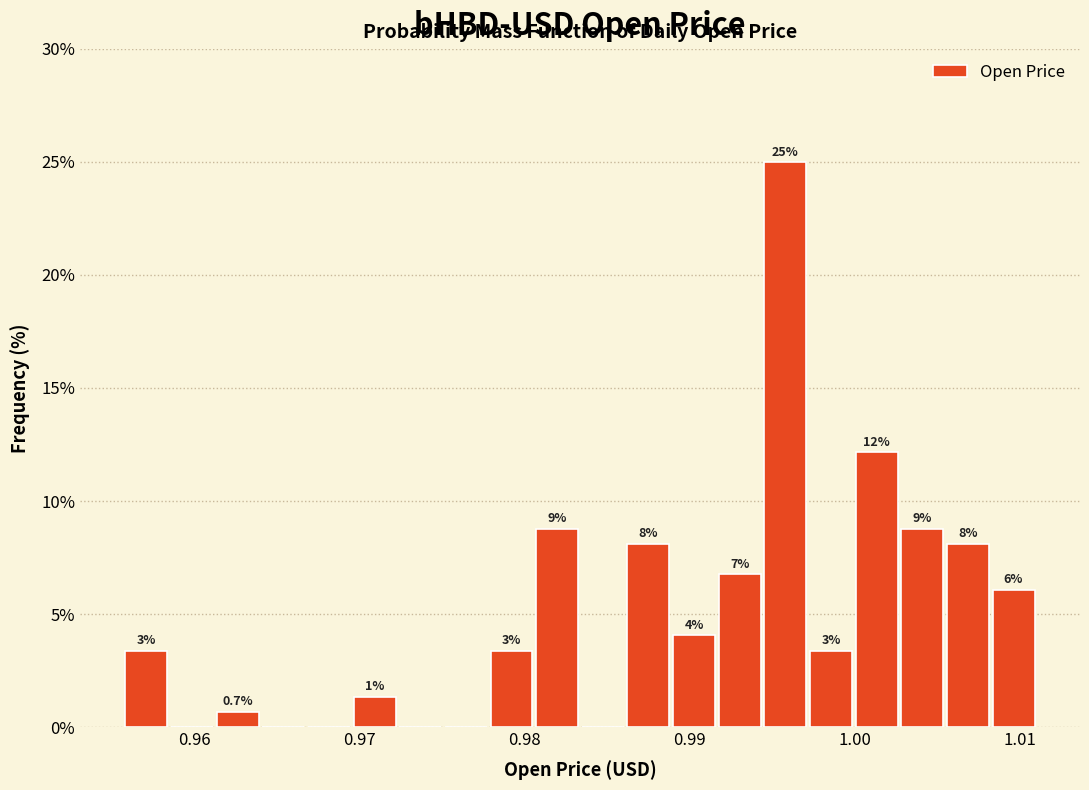

Read against the x-axis, roughly where is the centre of the tallest bar?

0.996